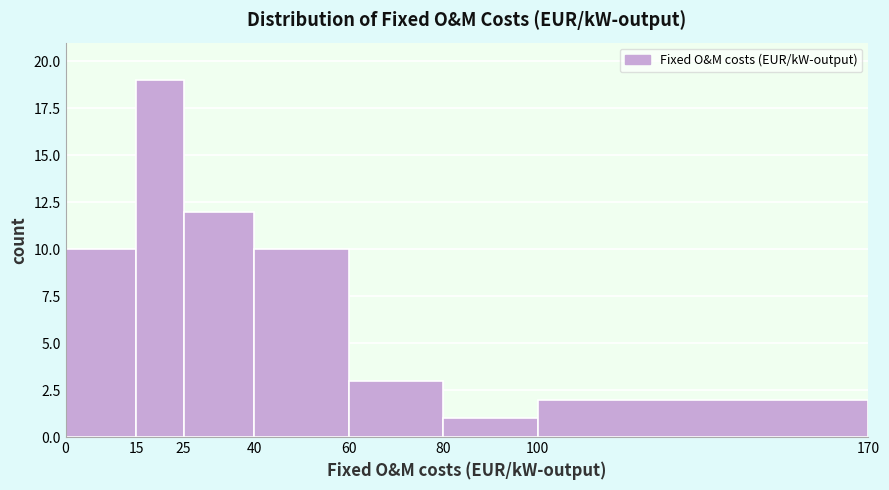

How tall is the bar that spans 60 to 80 on the x-axis? The values are not printed on the chart, so give them approximately, as read against the axis.

3